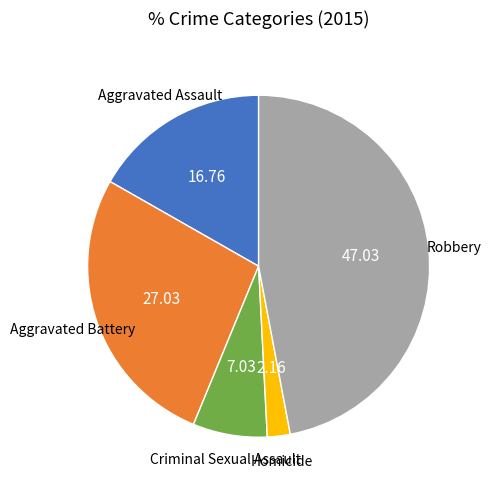

Rank the categories by value from highest to lowest.

Robbery, Aggravated Battery, Aggravated Assault, Criminal Sexual Assault, Homicide